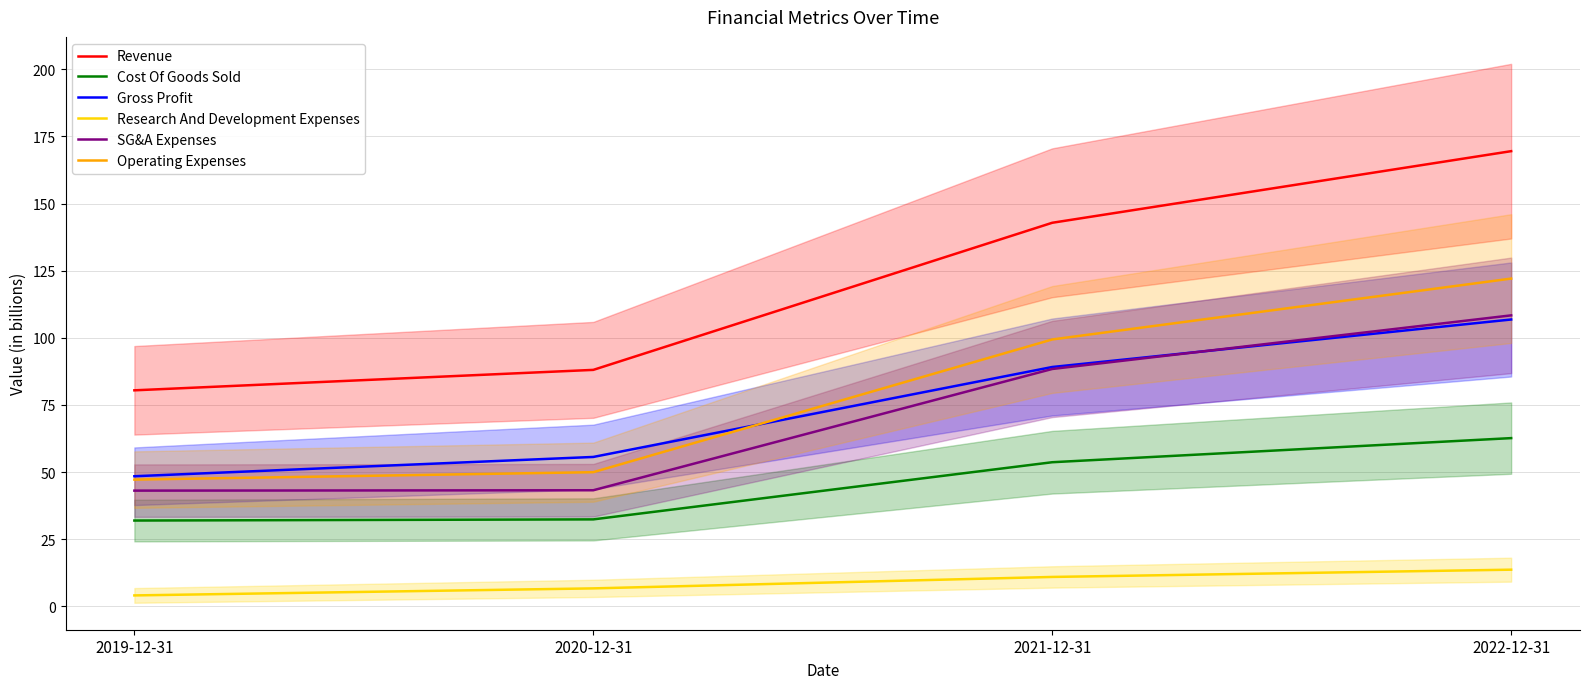

Reading right to left, list all the values displayed in this chart.

Revenue: 2022-12-31=169.5	2021-12-31=142.8	2020-12-31=88.1	2019-12-31=80.5
Cost Of Goods Sold: 2022-12-31=62.7	2021-12-31=53.7	2020-12-31=32.4	2019-12-31=32.0
Gross Profit: 2022-12-31=106.8	2021-12-31=89.1	2020-12-31=55.7	2019-12-31=48.5
Research And Development Expenses: 2022-12-31=13.7	2021-12-31=11.0	2020-12-31=6.7	2019-12-31=4.1
SG&A Expenses: 2022-12-31=108.4	2021-12-31=88.4	2020-12-31=43.3	2019-12-31=43.1
Operating Expenses: 2022-12-31=122.1	2021-12-31=99.4	2020-12-31=50.0	2019-12-31=47.2